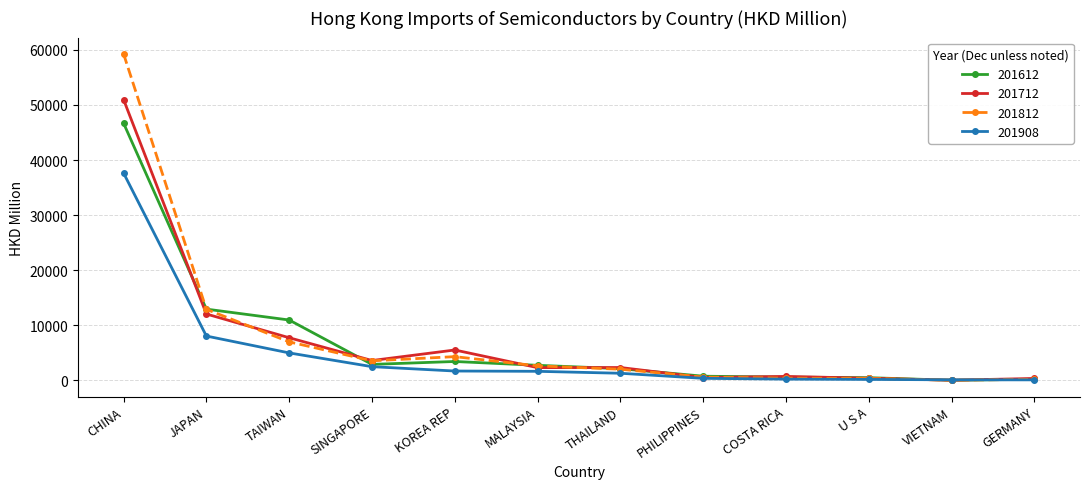

List the series in order of their peak value, lowest first.

201908, 201612, 201712, 201812